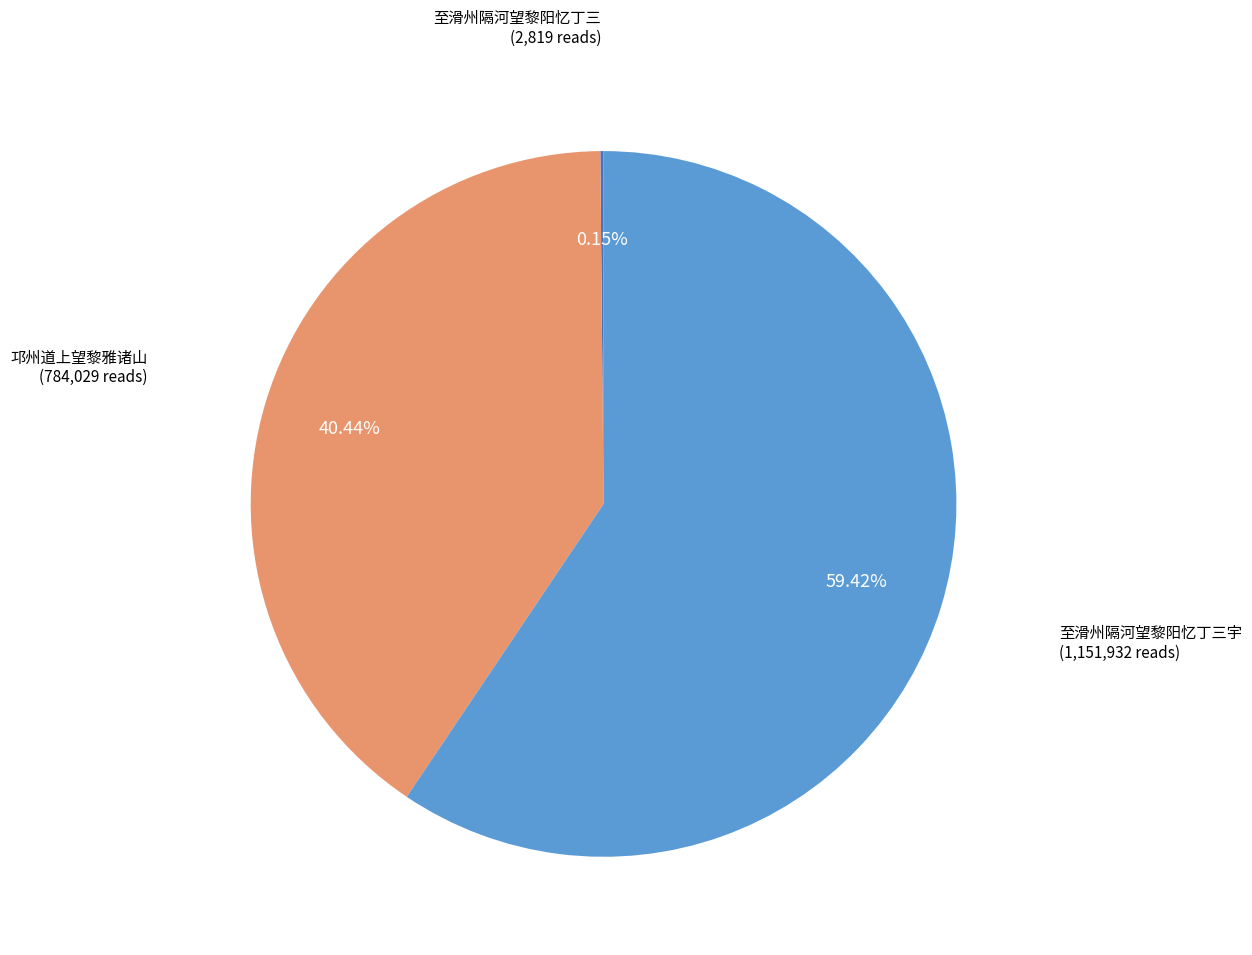

Does any single category account for the majority?

Yes